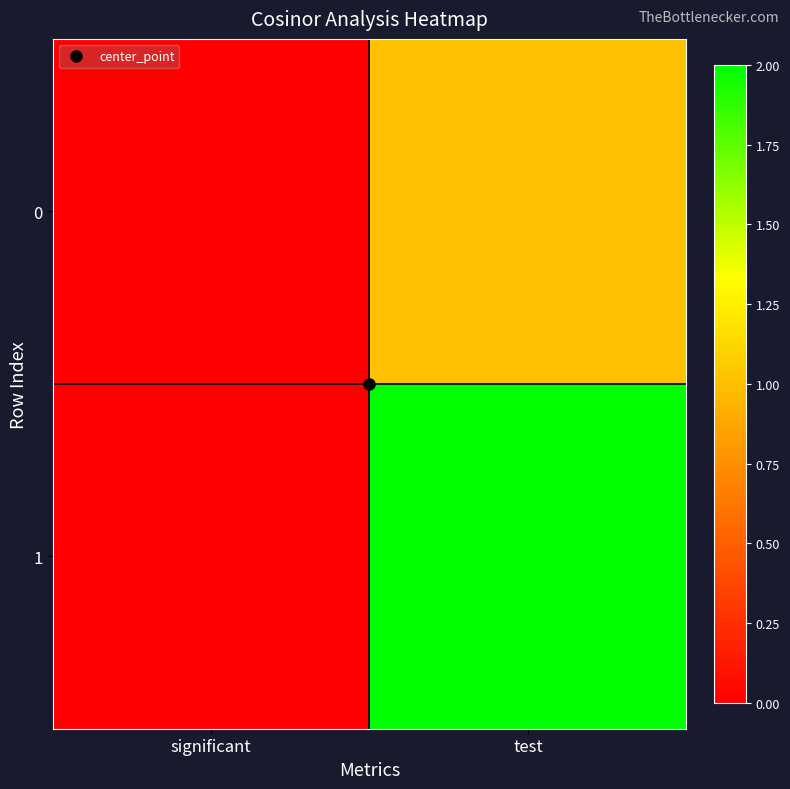

What is the total value across all series at test?

3